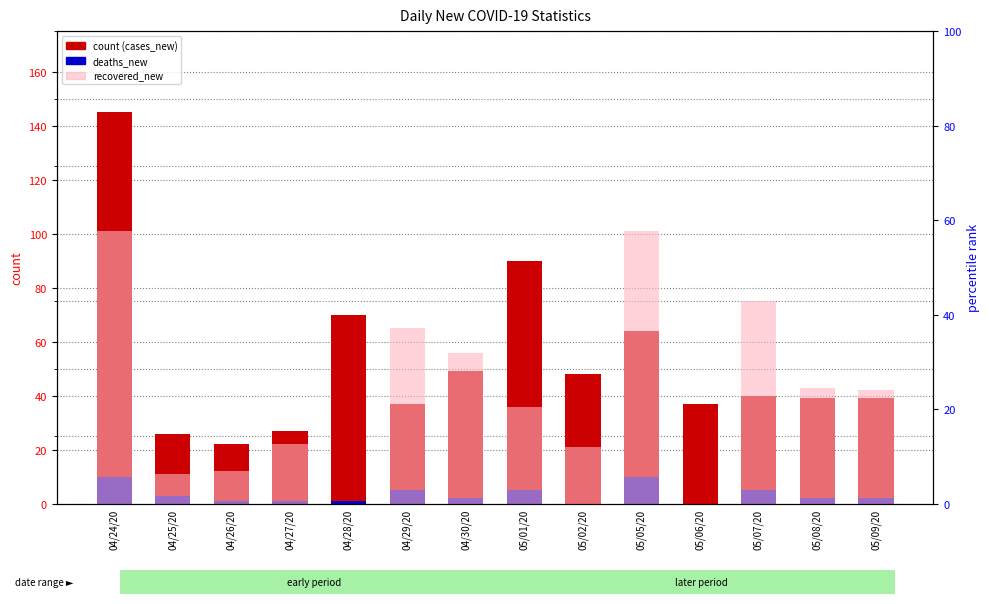

At how many categories does at least one series exceed 7?

14